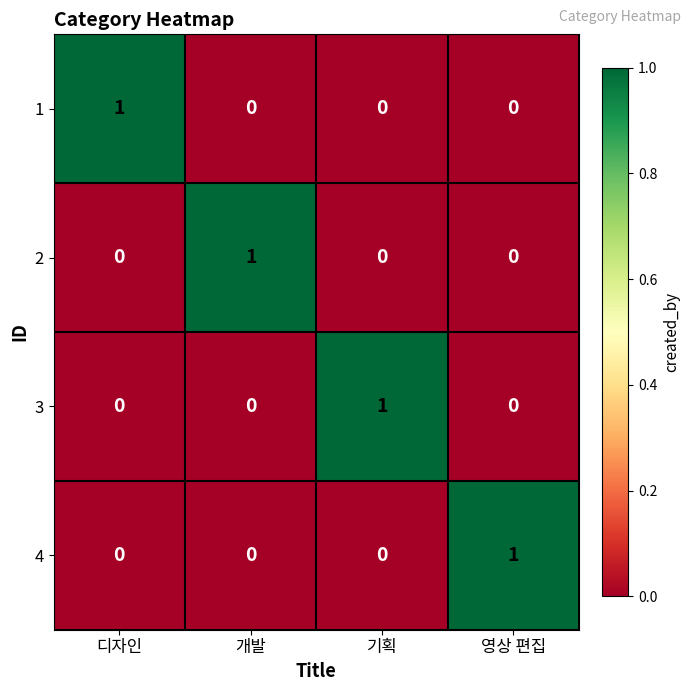

Reading left to right, what are all the values shown in this chart?

1: 1	0	0	0
2: 0	1	0	0
3: 0	0	1	0
4: 0	0	0	1